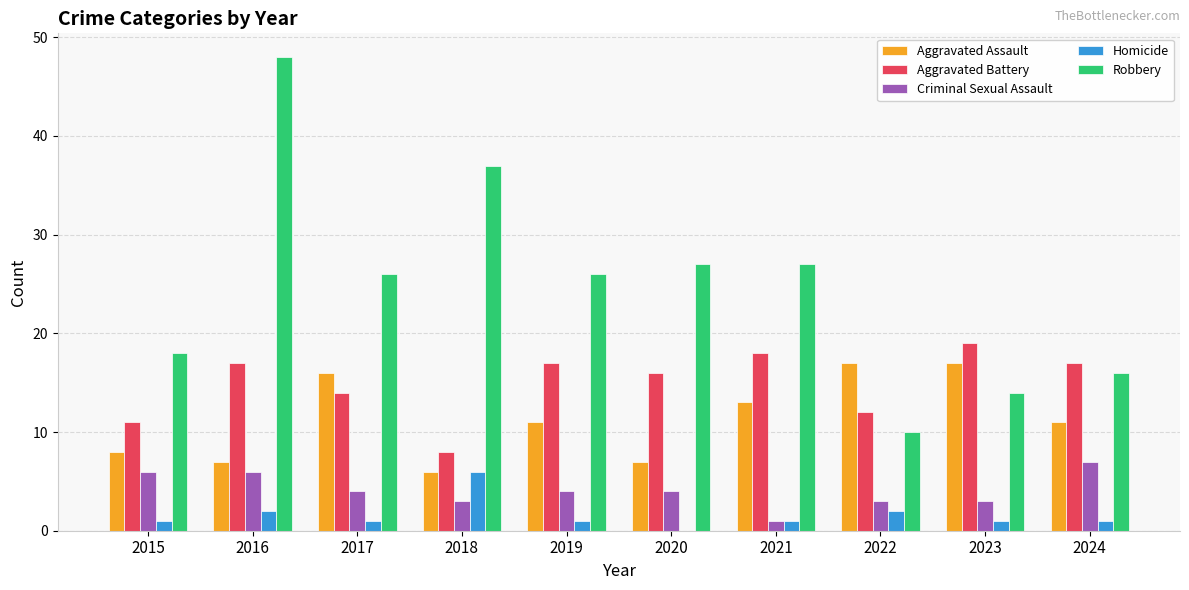

Reading right to left, extract all data points from this chart.

Aggravated Assault: 11	17	17	13	7	11	6	16	7	8
Aggravated Battery: 17	19	12	18	16	17	8	14	17	11
Criminal Sexual Assault: 7	3	3	1	4	4	3	4	6	6
Homicide: 1	1	2	1	0	1	6	1	2	1
Robbery: 16	14	10	27	27	26	37	26	48	18